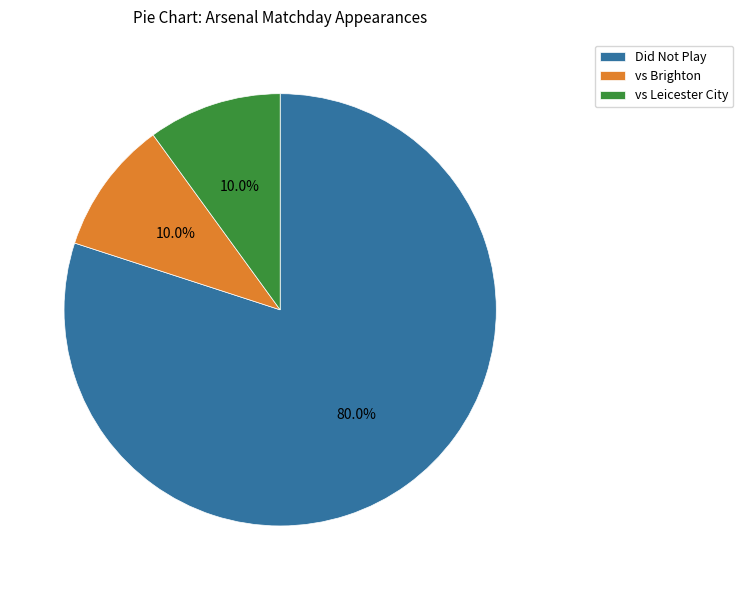

Is there a majority slice in this chart?

Yes